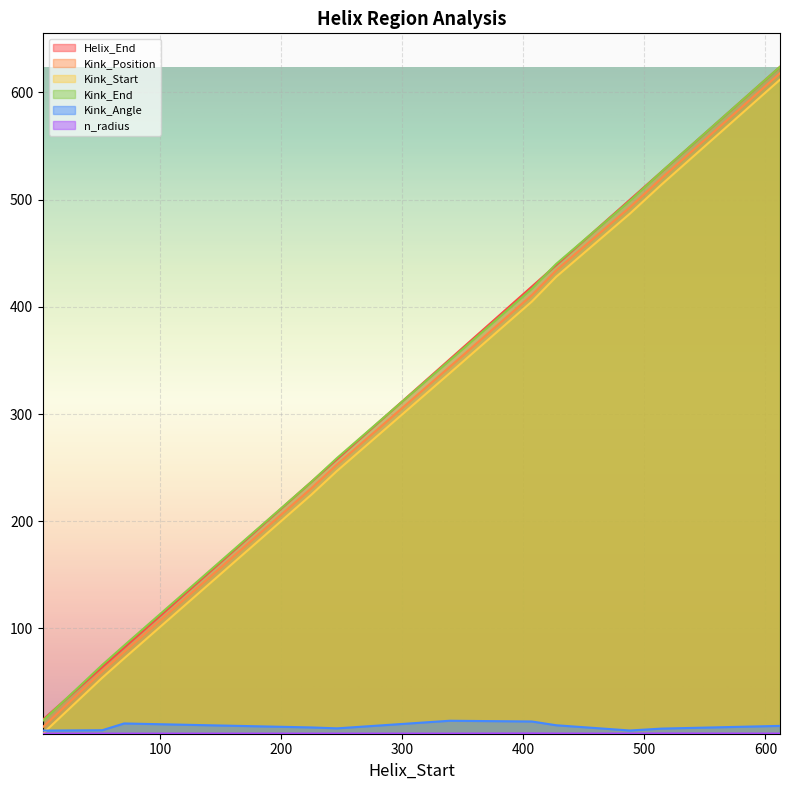

How many values in the Kink_Position series are below 344?

5